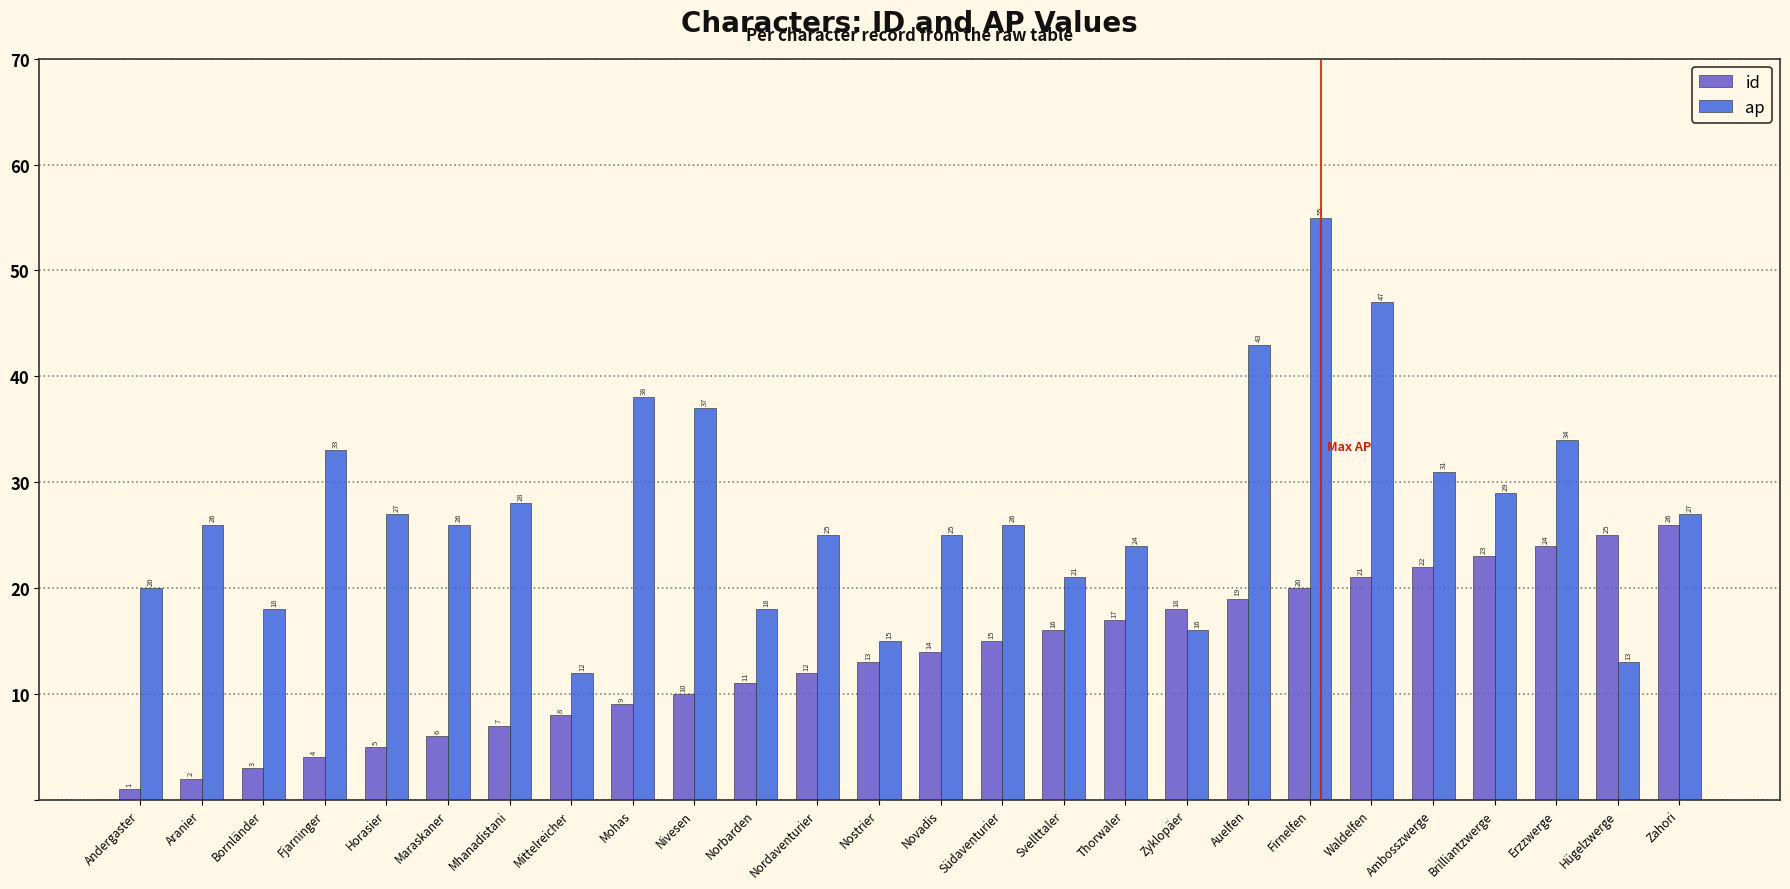

Which series has the widest spread of values?

ap